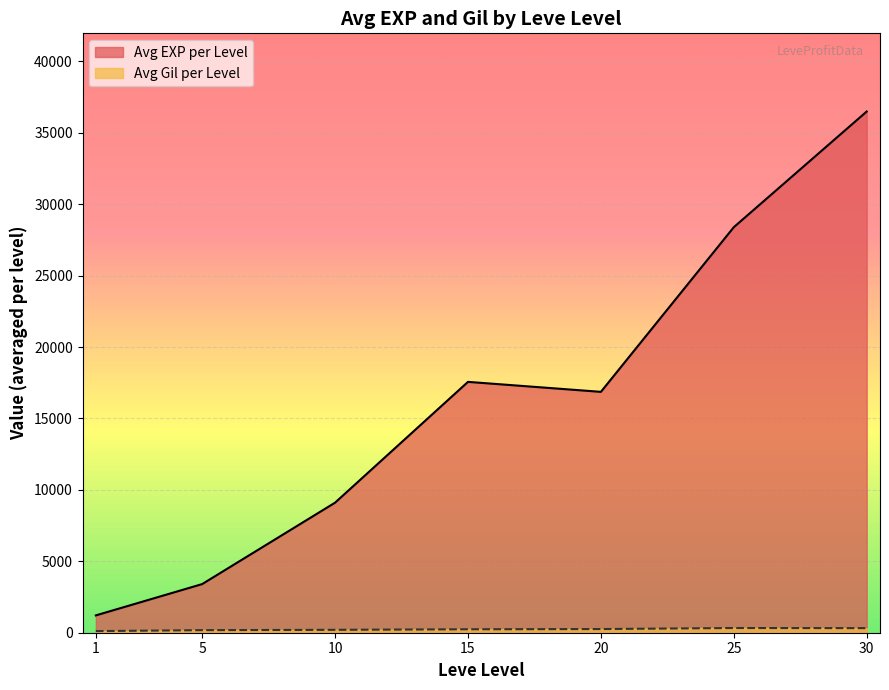

Does the chart display data point markers on the line(s)?

No